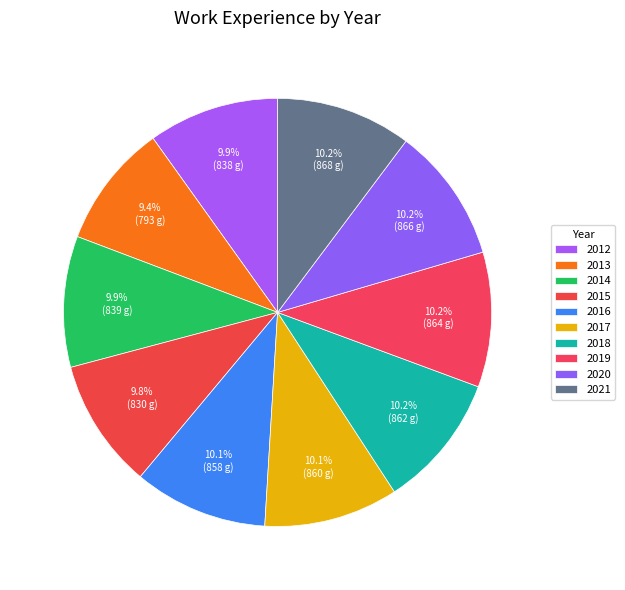

How many slices are in this pie chart?

10